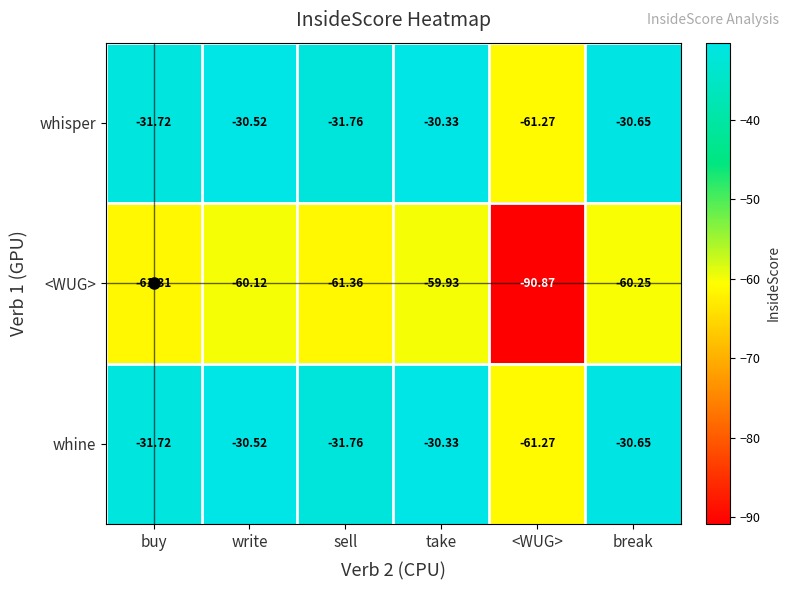

At which category is the sum across all series the highest?

take